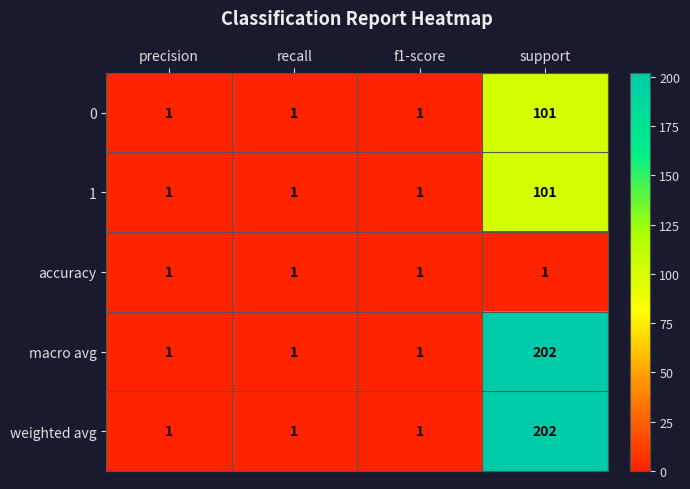

How many macro avg values are between 1 and 202?

4